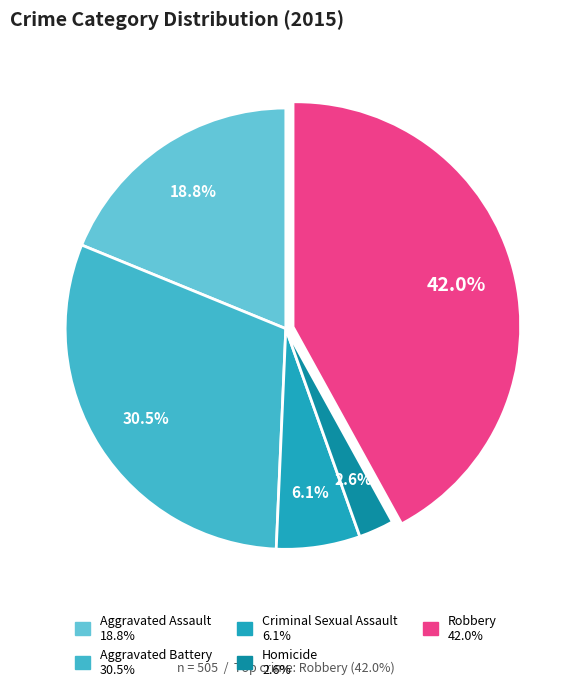

How much of the chart is everything except Aggravated Assault?

81.2%